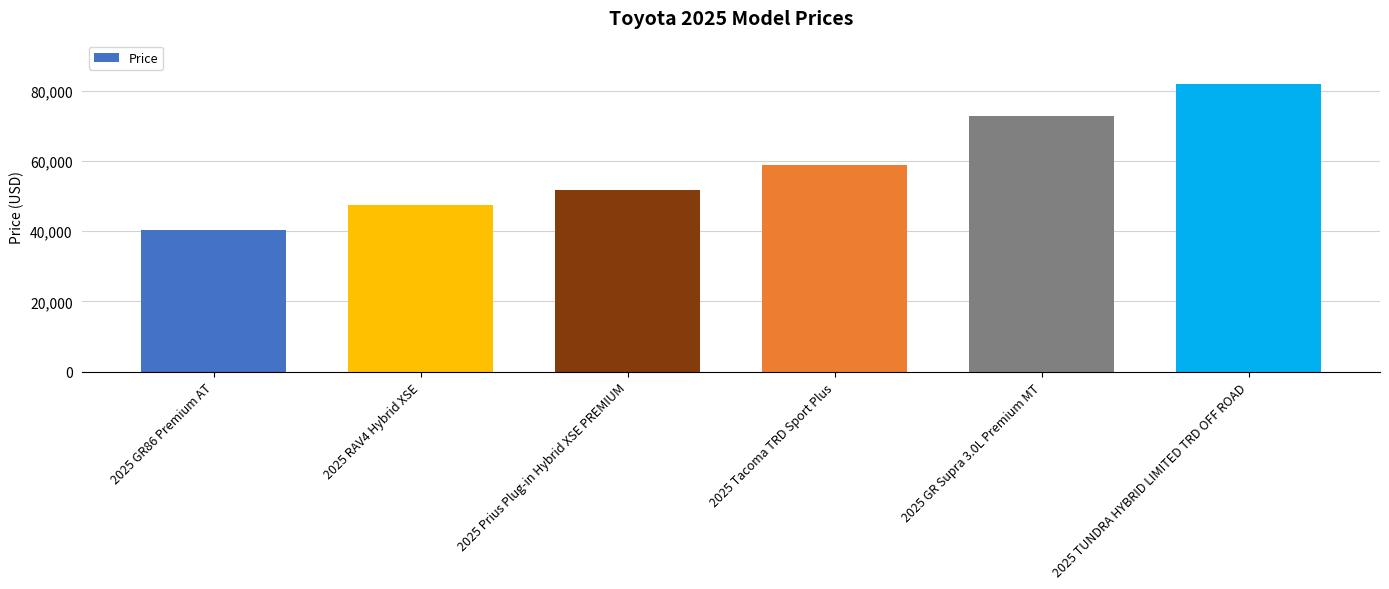

What is the value of the 1st bar from the left?

40378